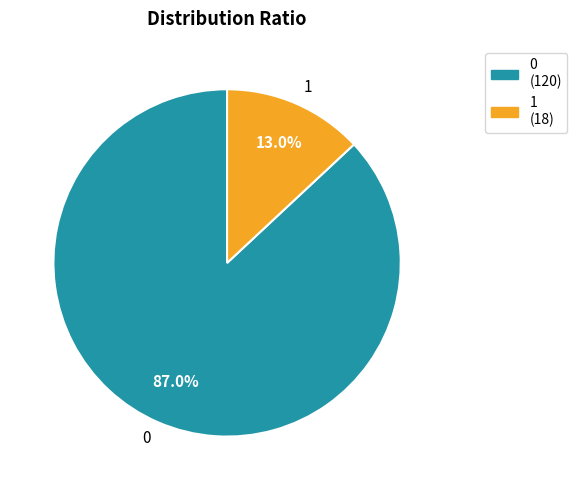

The 1 slice represents 1% of the pie. True or false?

False